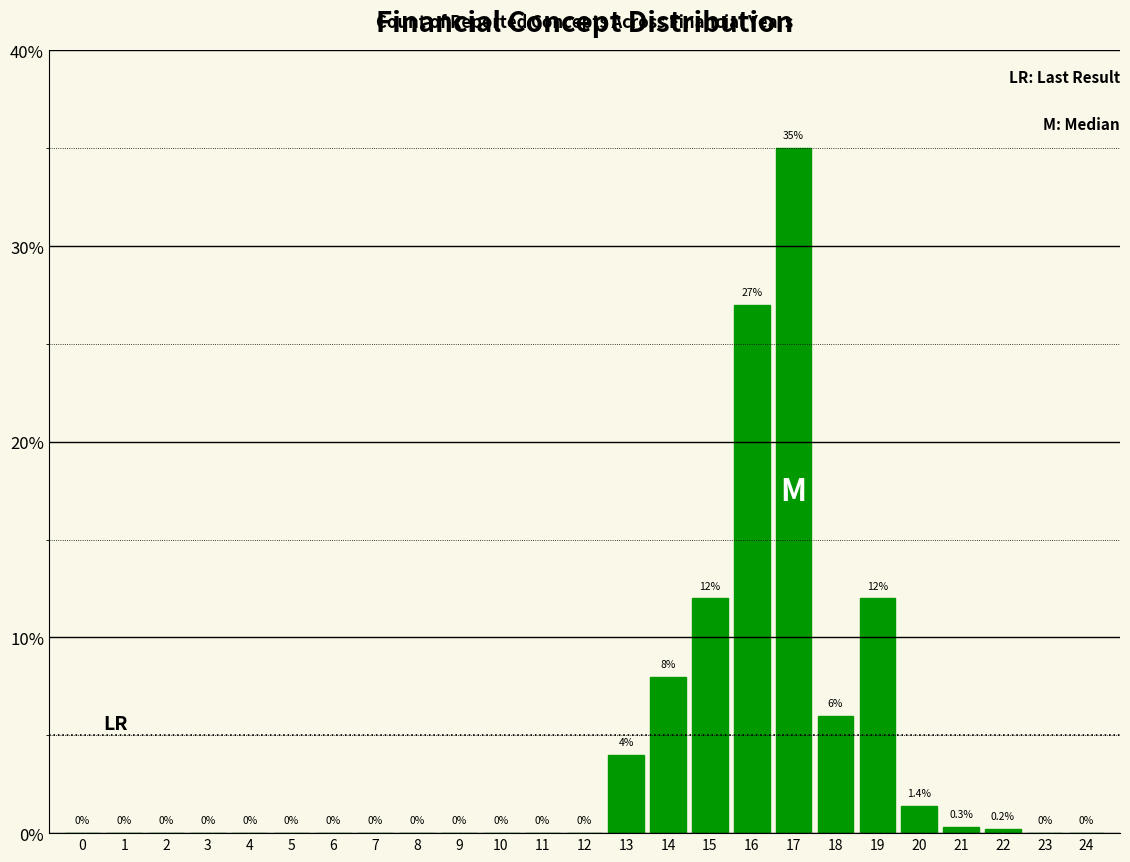

Reading left to right, list all the values displayed in this chart.

0=0.0	1=0.0	2=0.0	3=0.0	4=0.0	5=0.0	6=0.0	7=0.0	8=0.0	9=0.0	10=0.0	11=0.0	12=0.0	13=4.0	14=8.0	15=12.0	16=27.0	17=35.0	18=6.0	19=12.0	20=1.4	21=0.3	22=0.2	23=0.0	24=0.0